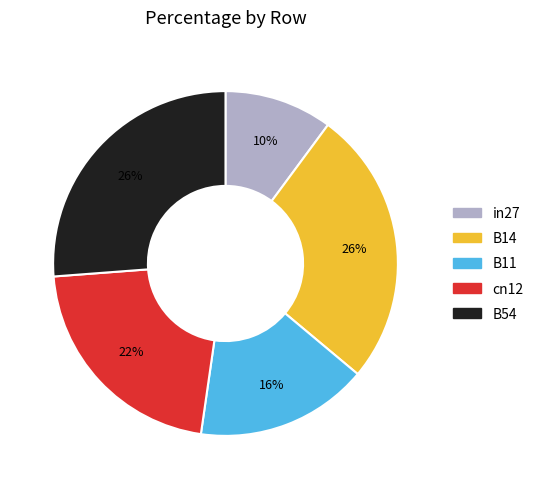

Do B14 and B11 together represent more than half of the pie?

No